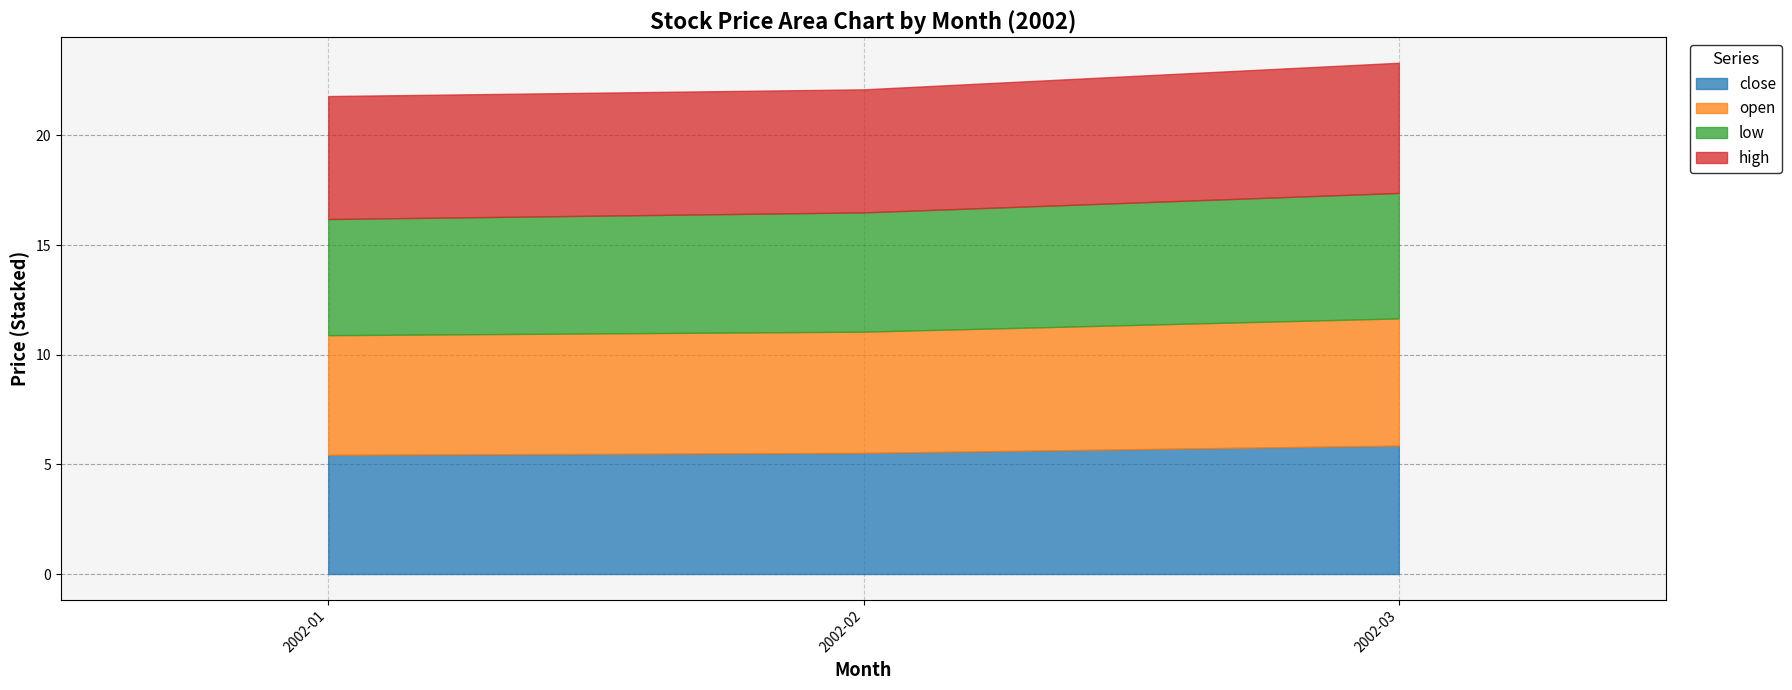

What are all the series names shown in the legend?

close, open, low, high